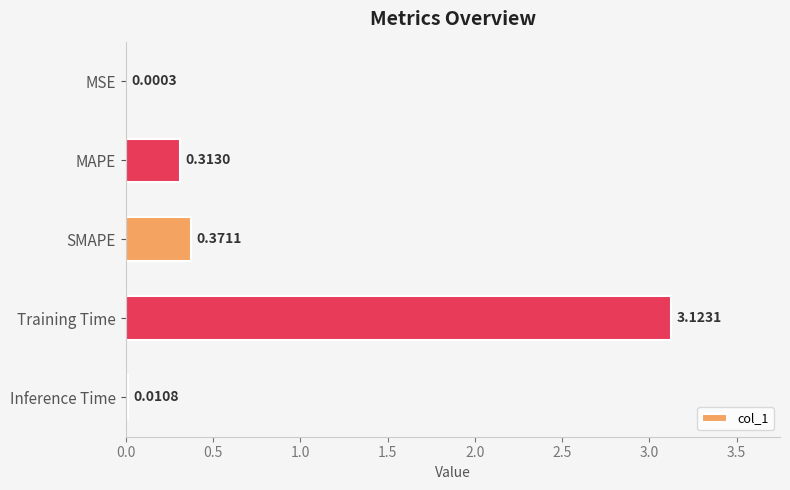

Which has a higher value, SMAPE or MSE?

SMAPE